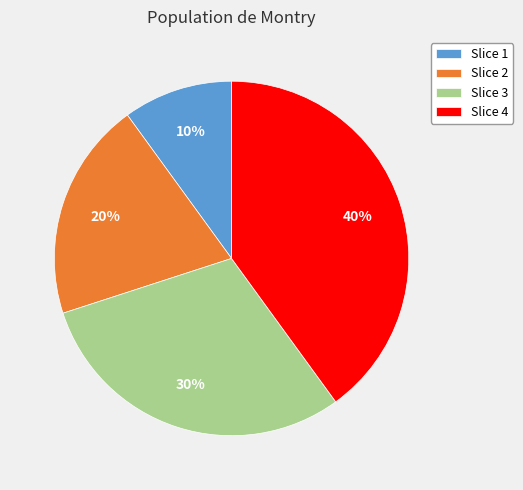

Combined, do Slice 4 and Slice 3 account for over 50%?

Yes